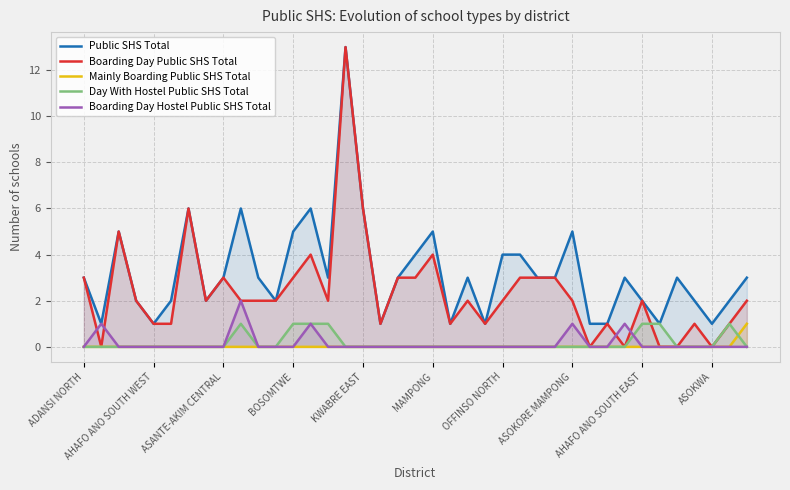

Count the Boarding Day Hostel Public SHS Total values in the range 0 to 1.

38